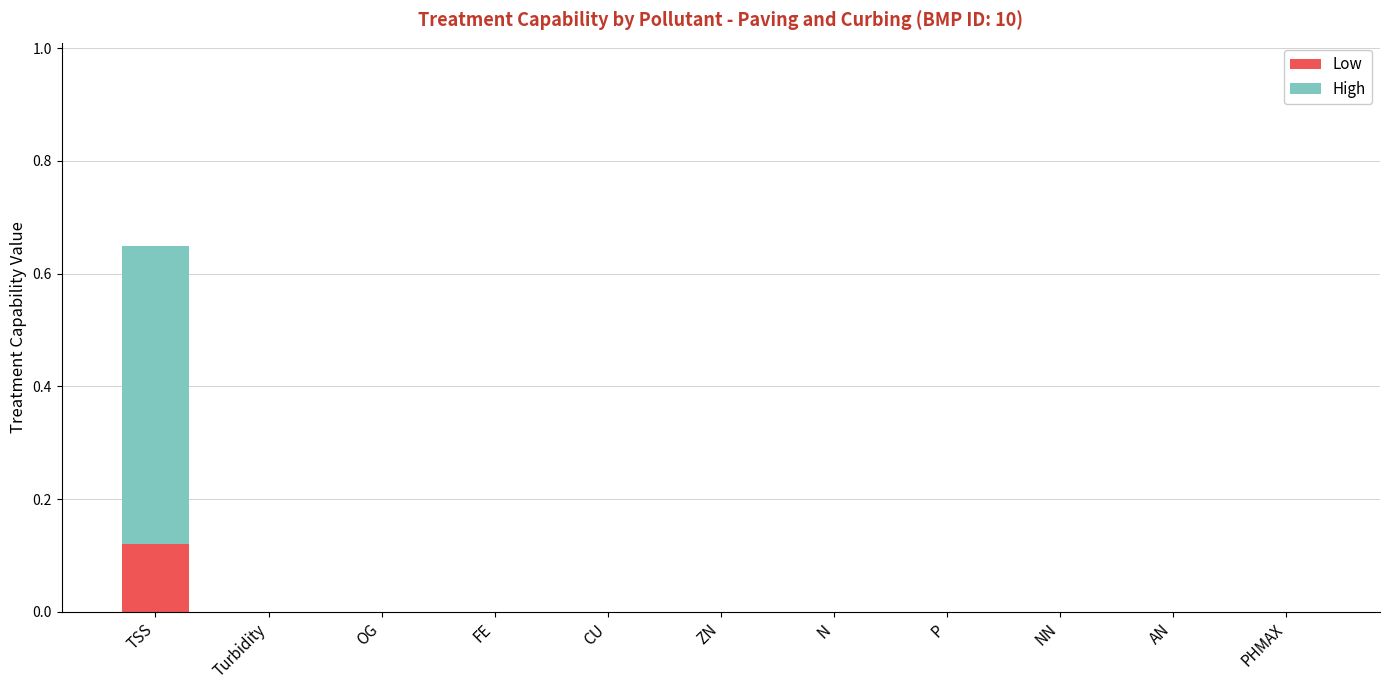

What are all the series names shown in the legend?

Low, High